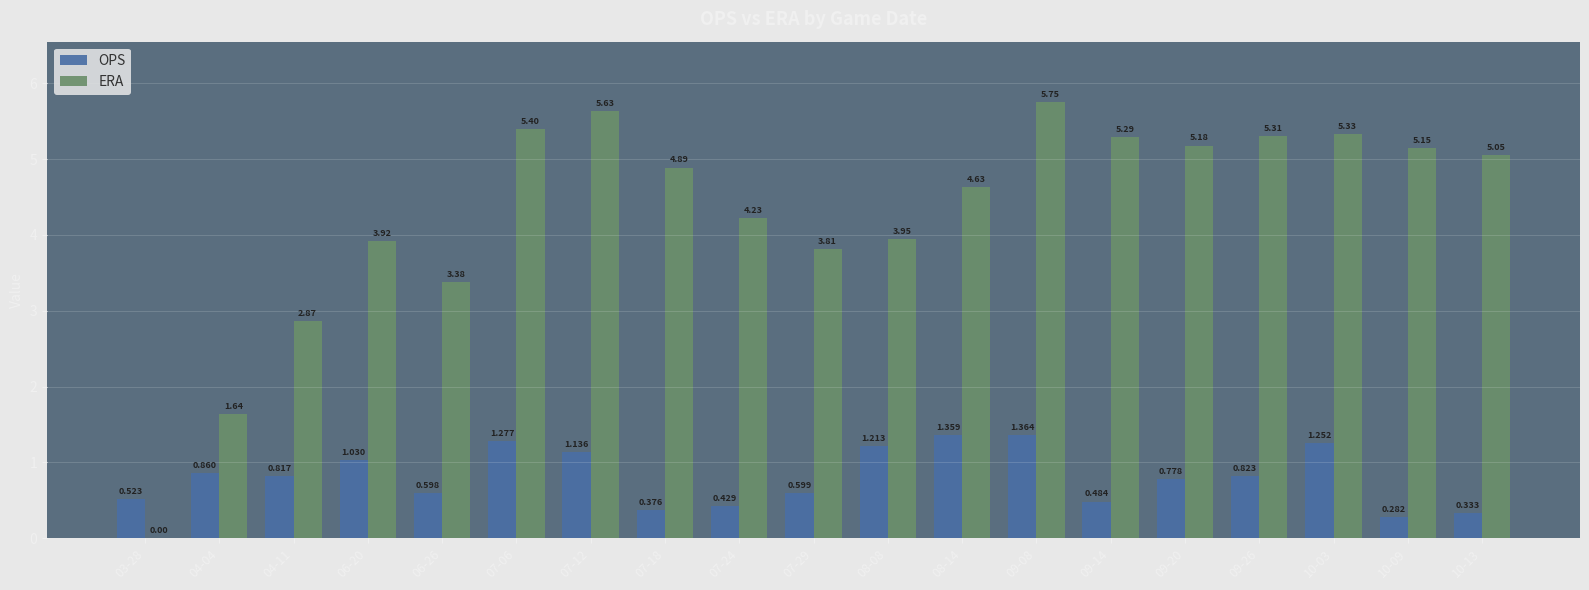

What value does the OPS series have at 06-26?

0.6